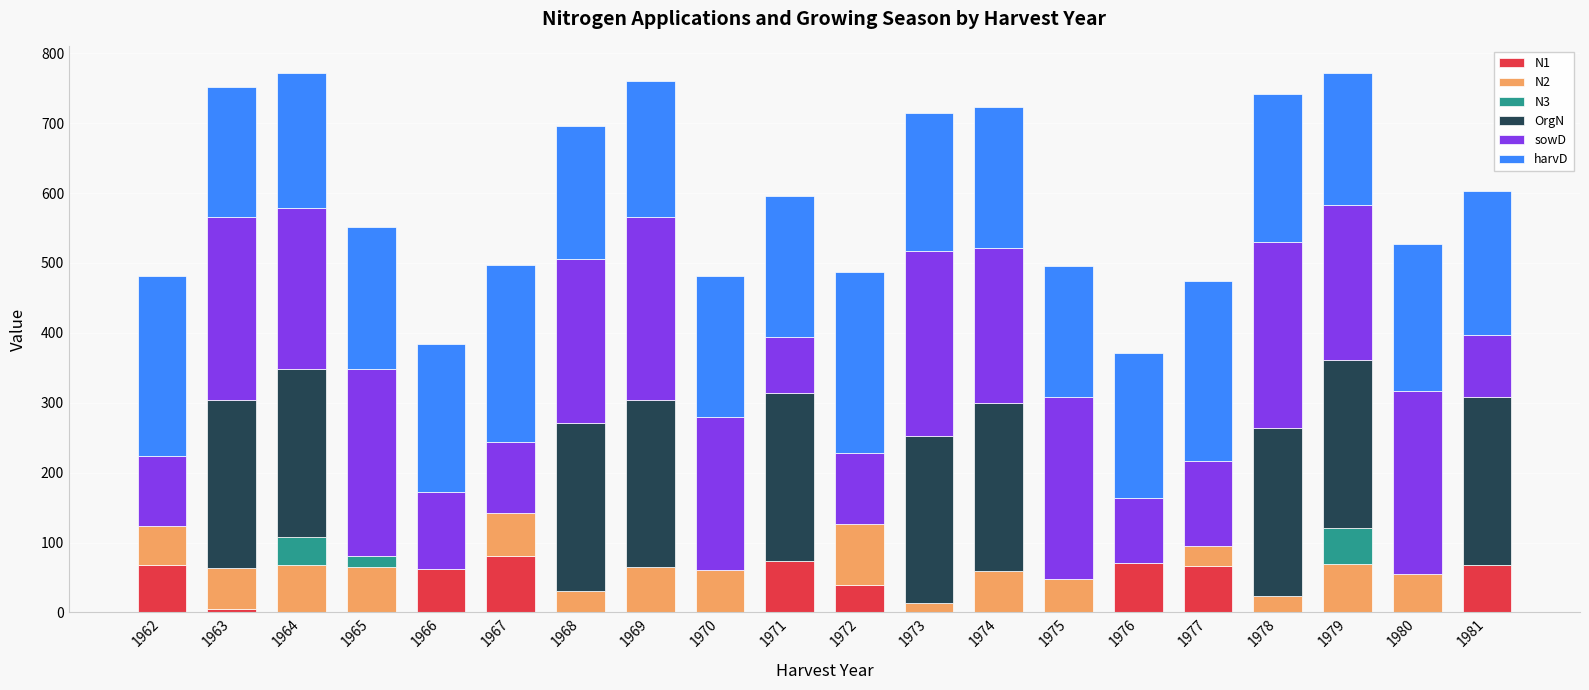

The value of N1 at 1970 is 0.0. True or false?

True